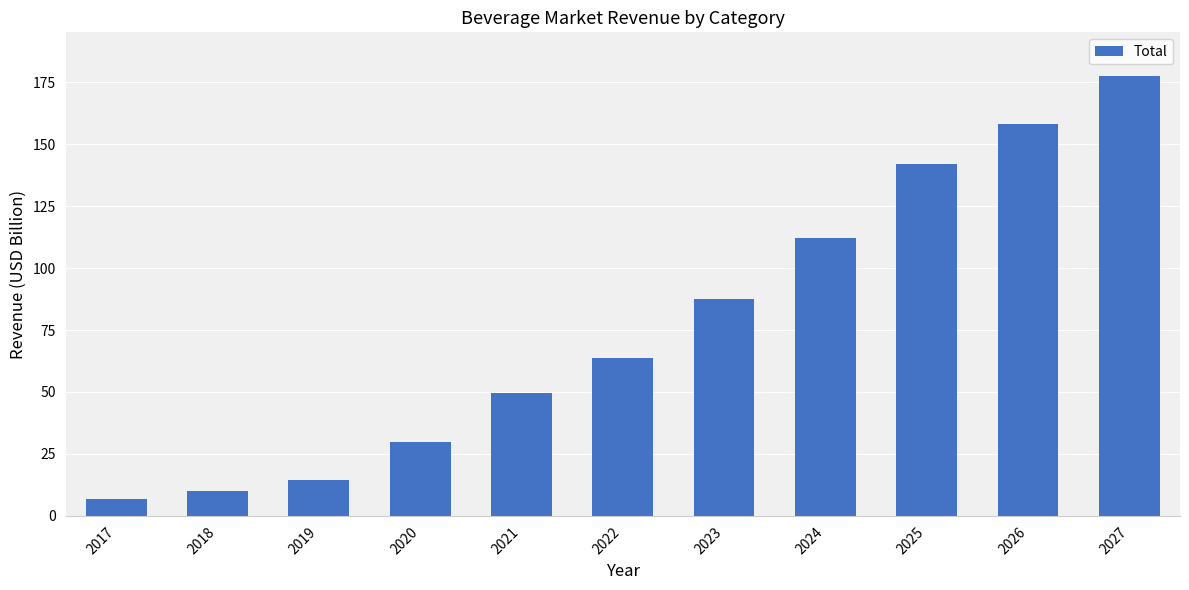

What is the average value?

77.5